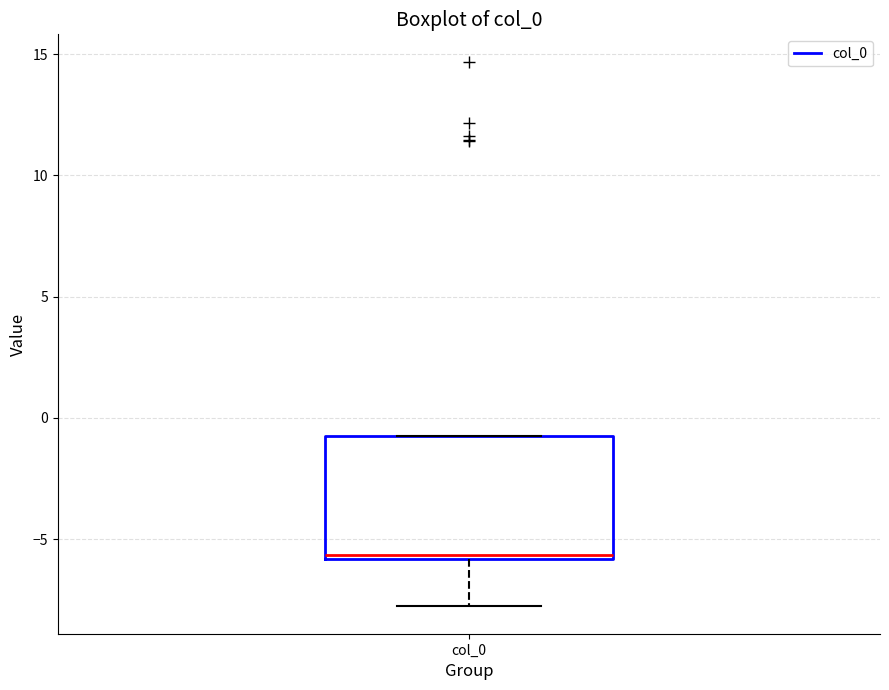

Transcribe this box plot: give where the median line is, the range the box spans, and where the two whiskers end, as read against the y-axis. The values are not printed on the chart, so give them approximately, as read against the axis.

median -5.5, box -6.0 to -1.0, whiskers -8.0 to -1.0